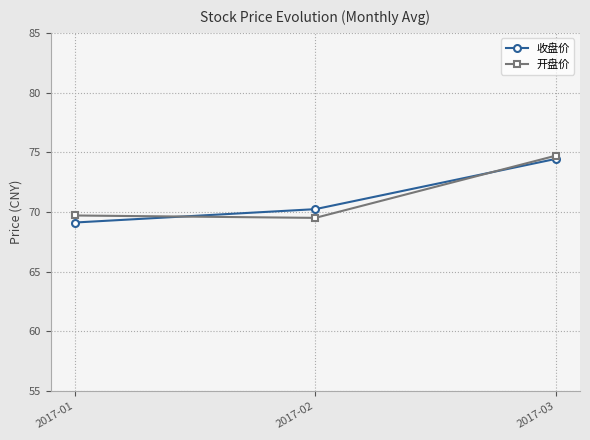

Rank the series at 2017-02 from lowest to highest value.

开盘价, 收盘价